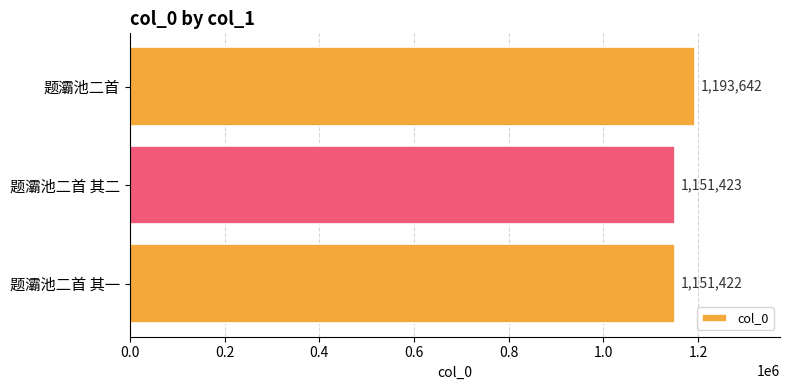

The value at 题灞池二首 其二 is 757574. True or false?

False